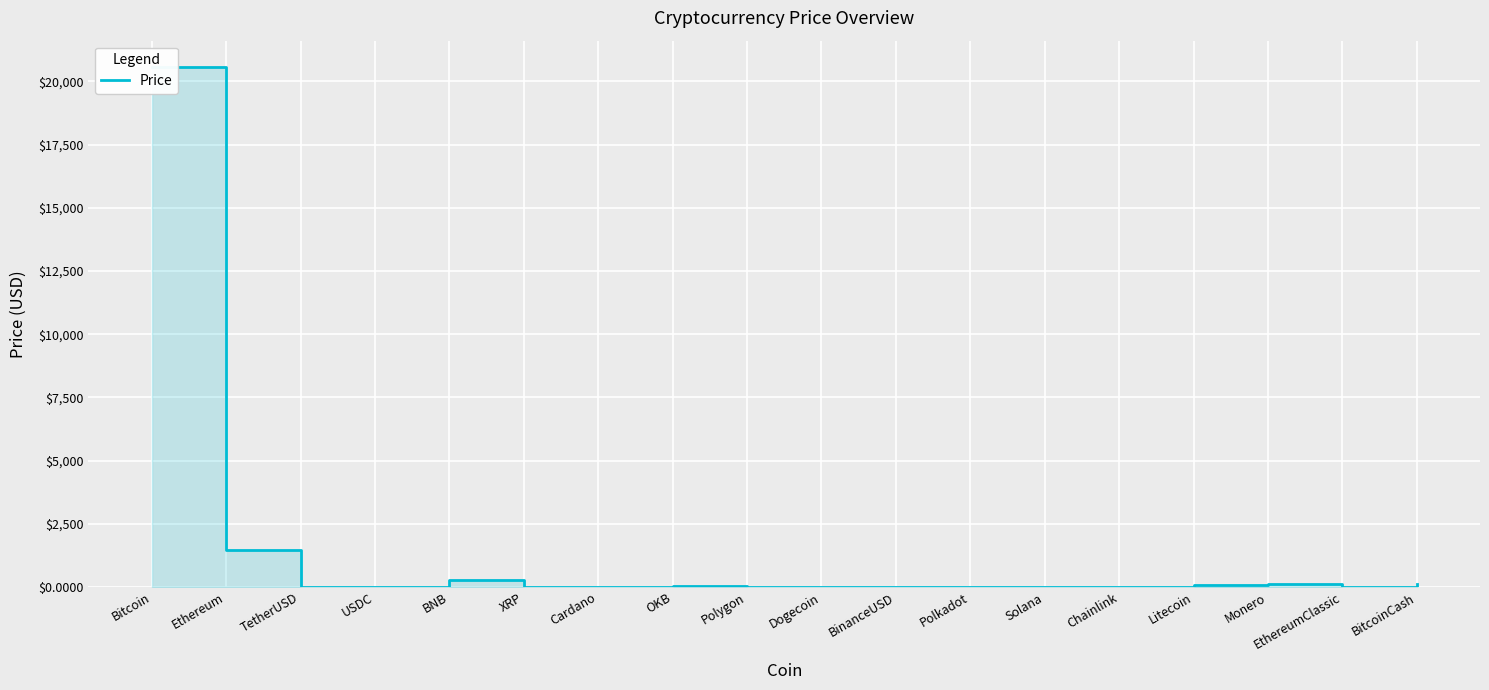

Reading right to left, transcribe all the data shown in this chart.

BitcoinCash=114.0	EthereumClassic=17.6	Monero=137.9	Litecoin=73.1	Chainlink=6.3	Solana=18.4	Polkadot=5.7	BinanceUSD=1.0	Dogecoin=0.1	Polygon=1.1	OKB=41.9	Cardano=0.3	XRP=0.4	BNB=281.6	USDC=1.0	TetherUSD=1.0	Ethereum=1469.6	Bitcoin=20585.7